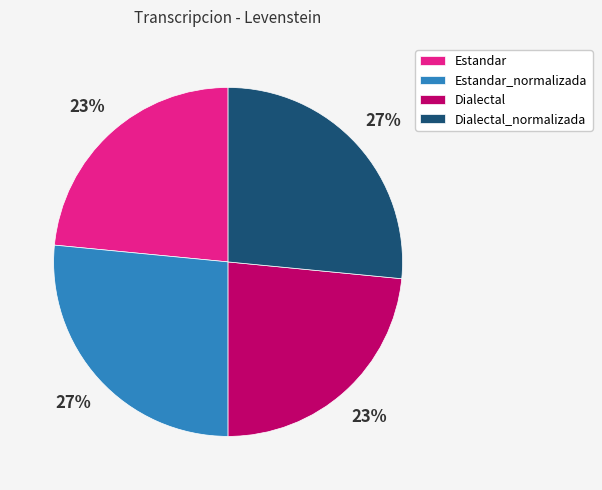

How many slices are in this pie chart?

4